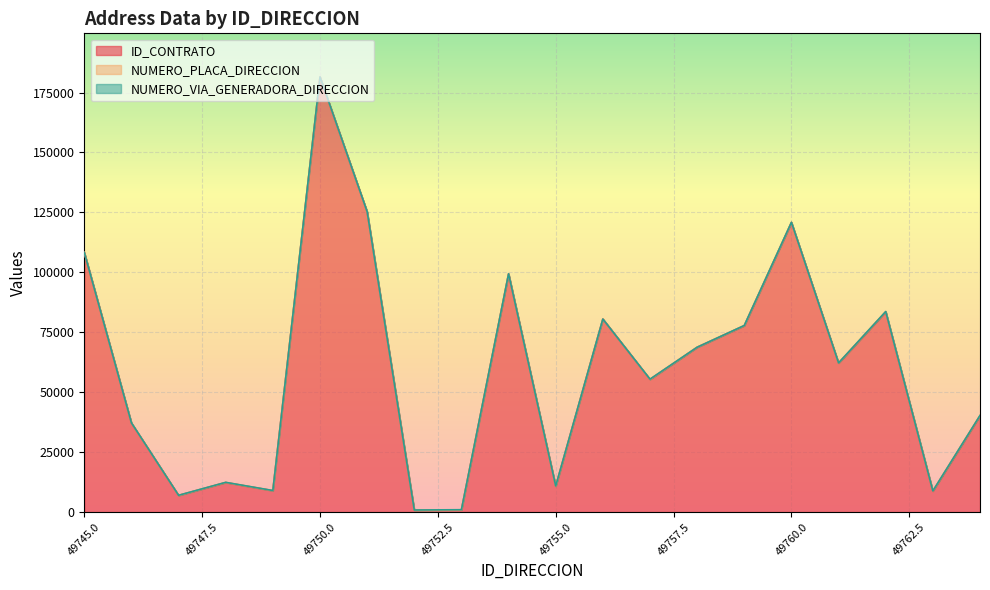

What is the value of the ID_CONTRATO point at the 12th from the left?

80513